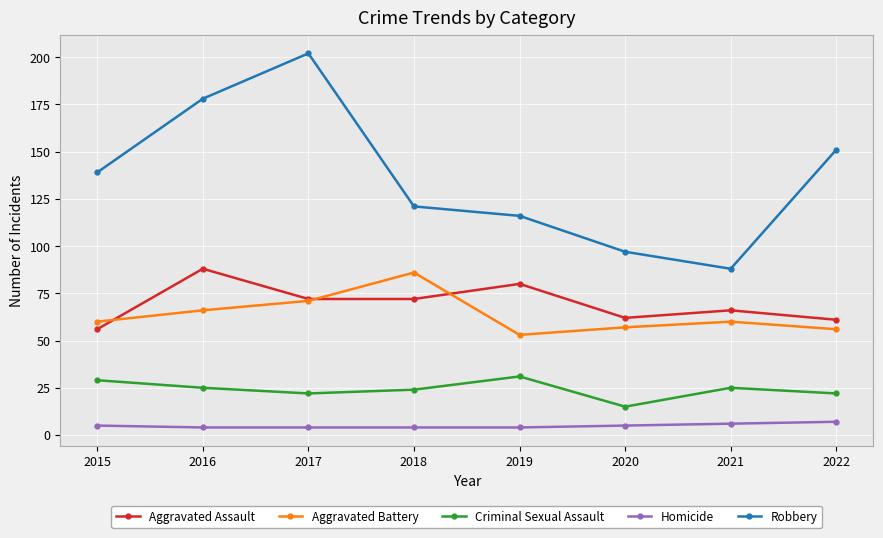

Reading right to left, transcribe all the data shown in this chart.

Aggravated Assault: 2022=61	2021=66	2020=62	2019=80	2018=72	2017=72	2016=88	2015=56
Aggravated Battery: 2022=56	2021=60	2020=57	2019=53	2018=86	2017=71	2016=66	2015=60
Criminal Sexual Assault: 2022=22	2021=25	2020=15	2019=31	2018=24	2017=22	2016=25	2015=29
Homicide: 2022=7	2021=6	2020=5	2019=4	2018=4	2017=4	2016=4	2015=5
Robbery: 2022=151	2021=88	2020=97	2019=116	2018=121	2017=202	2016=178	2015=139